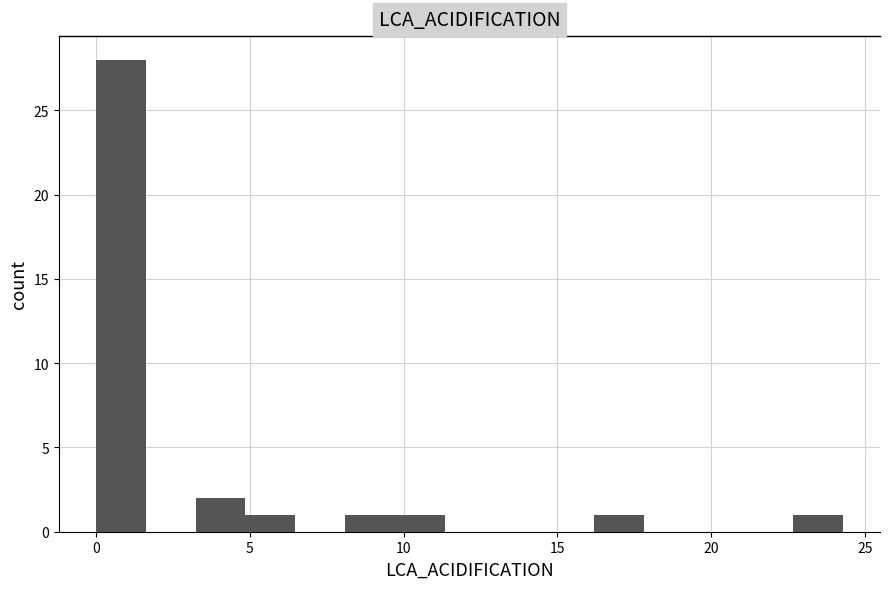

Around what value on the x-axis is the tallest bar? Give the approximate position of its centre, as read against the axis.

1.0